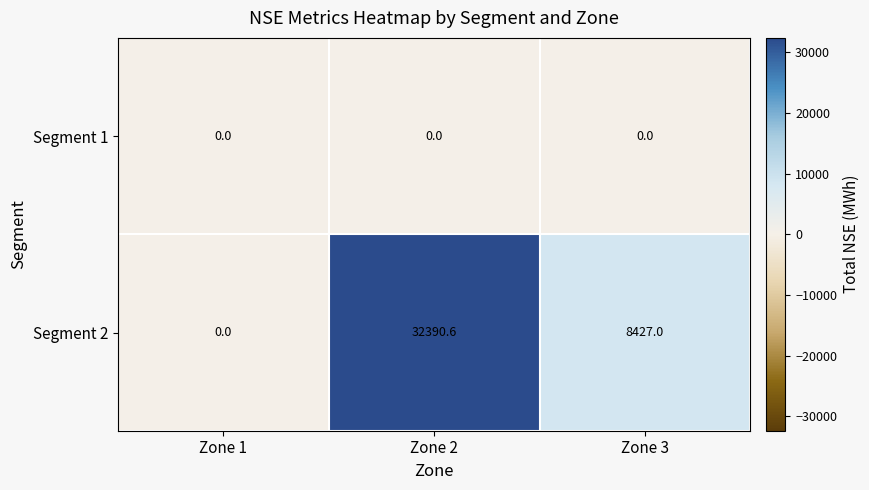

What is the difference between the Segment 2 values at Zone 2 and Zone 1?

32390.6